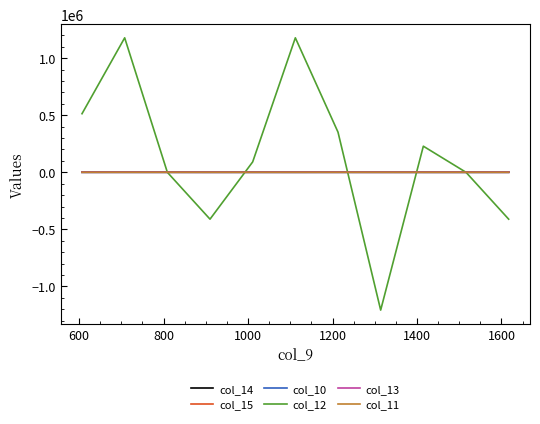

Which series has the largest range (max minus min)?

col_12